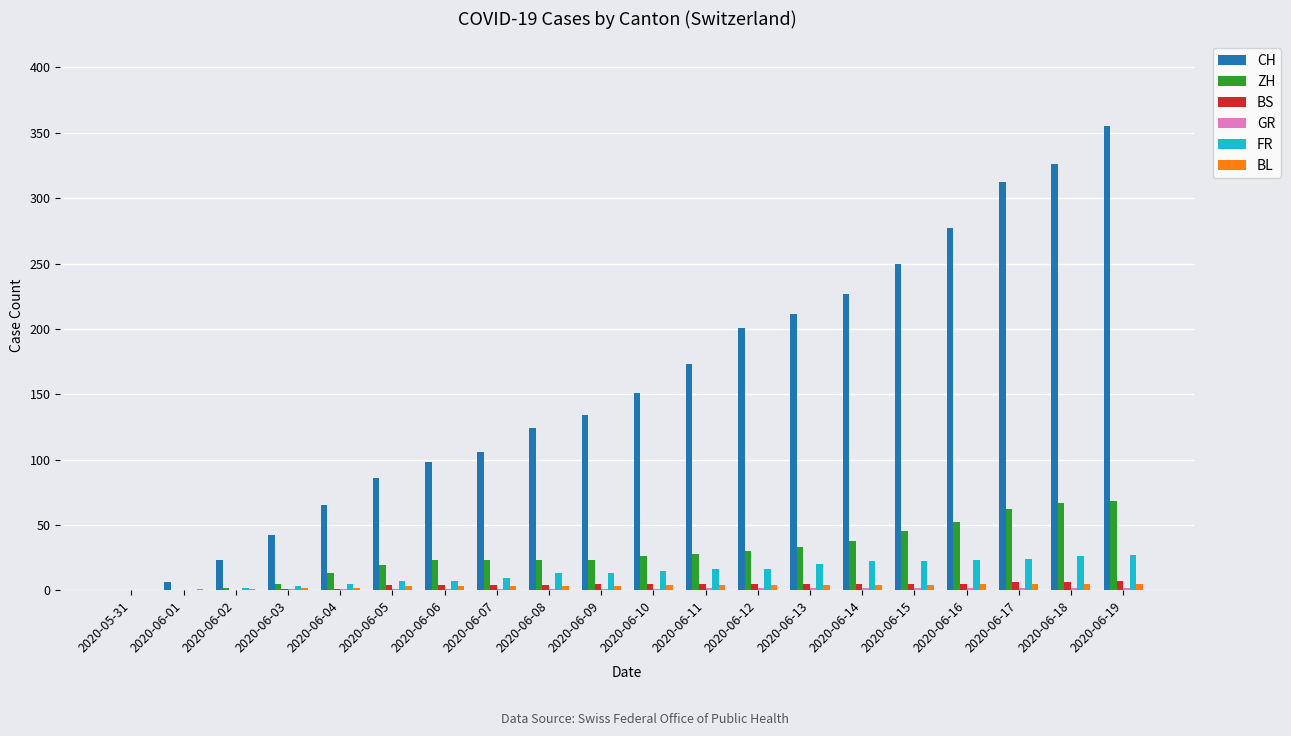

Which label corresponds to the largest value in the chart?

2020-06-19